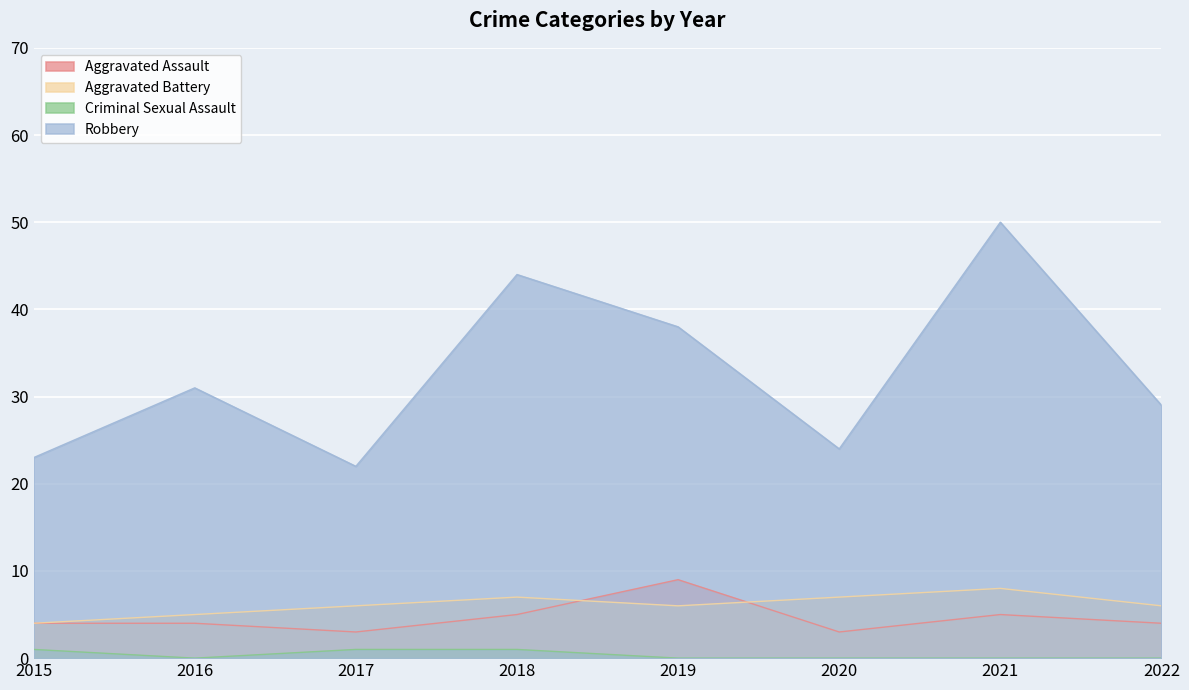

Between 2016 and 2015, which is larger?

2016